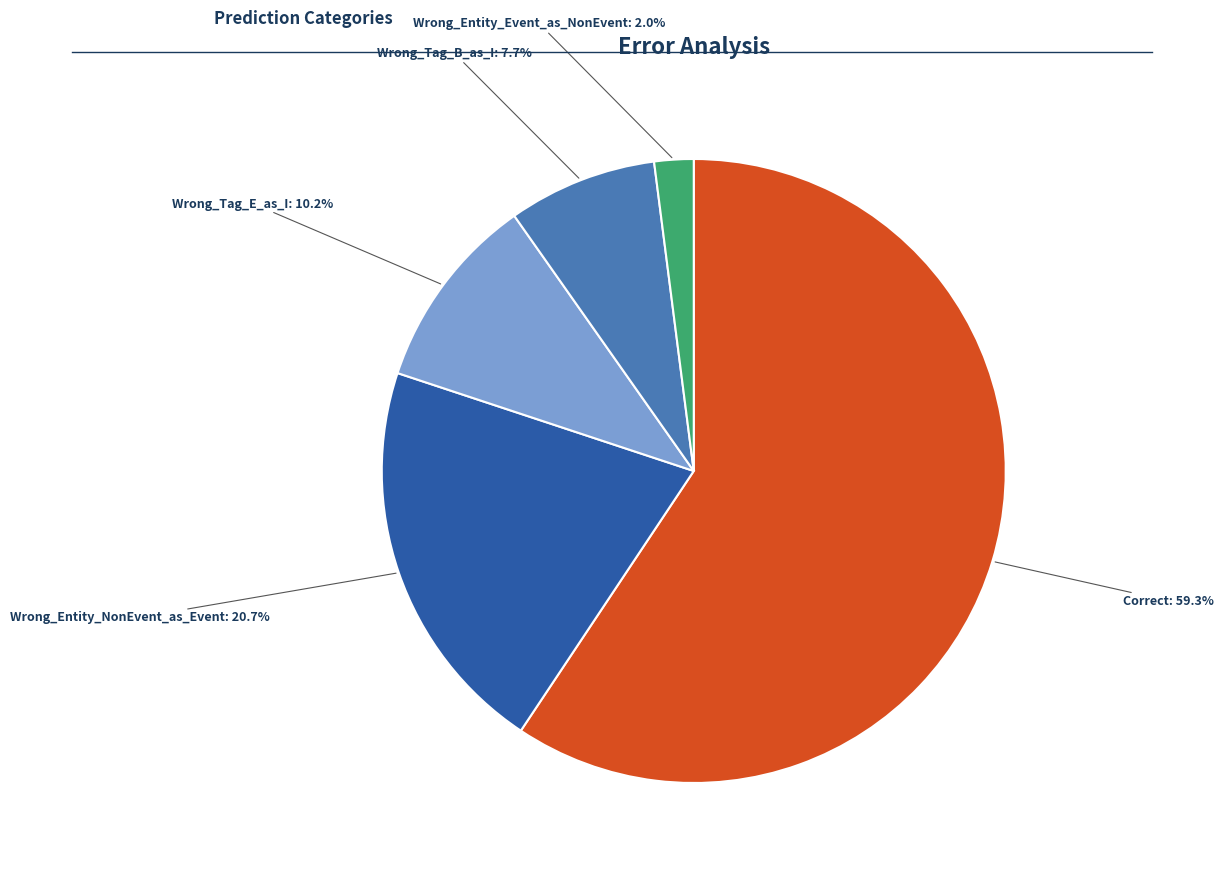

Do Wrong_Entity_NonEvent_as_Event and Correct together represent more than half of the pie?

Yes